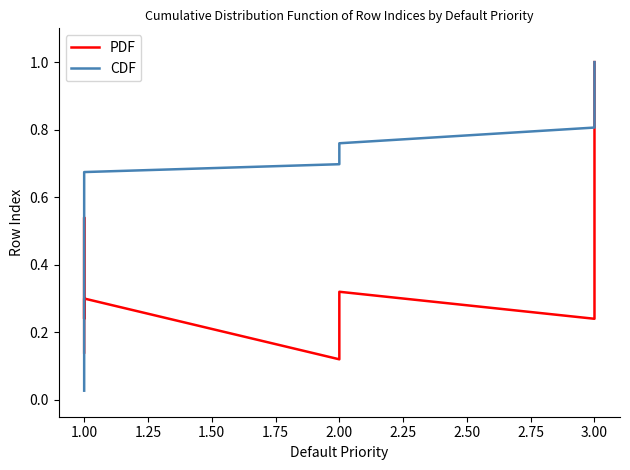

Is it true that CDF equals 0.2 at 1.00?

False